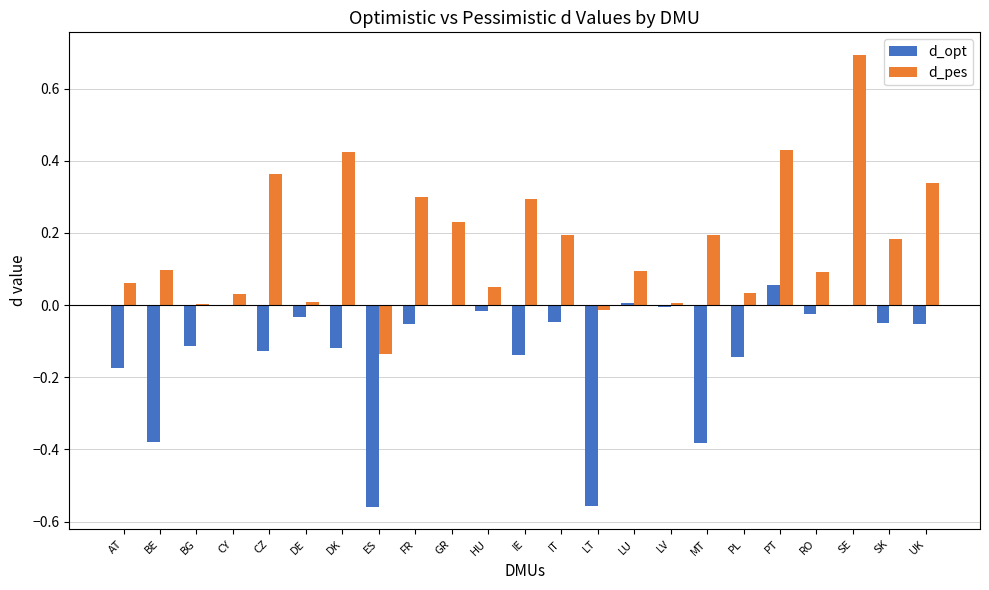

Is it true that d_pes equals -0.0 at LT?

True